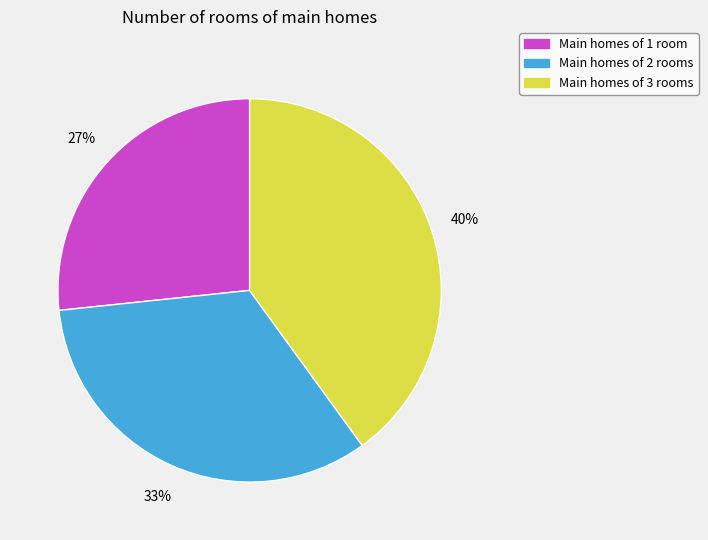

Does any single category account for the majority?

No